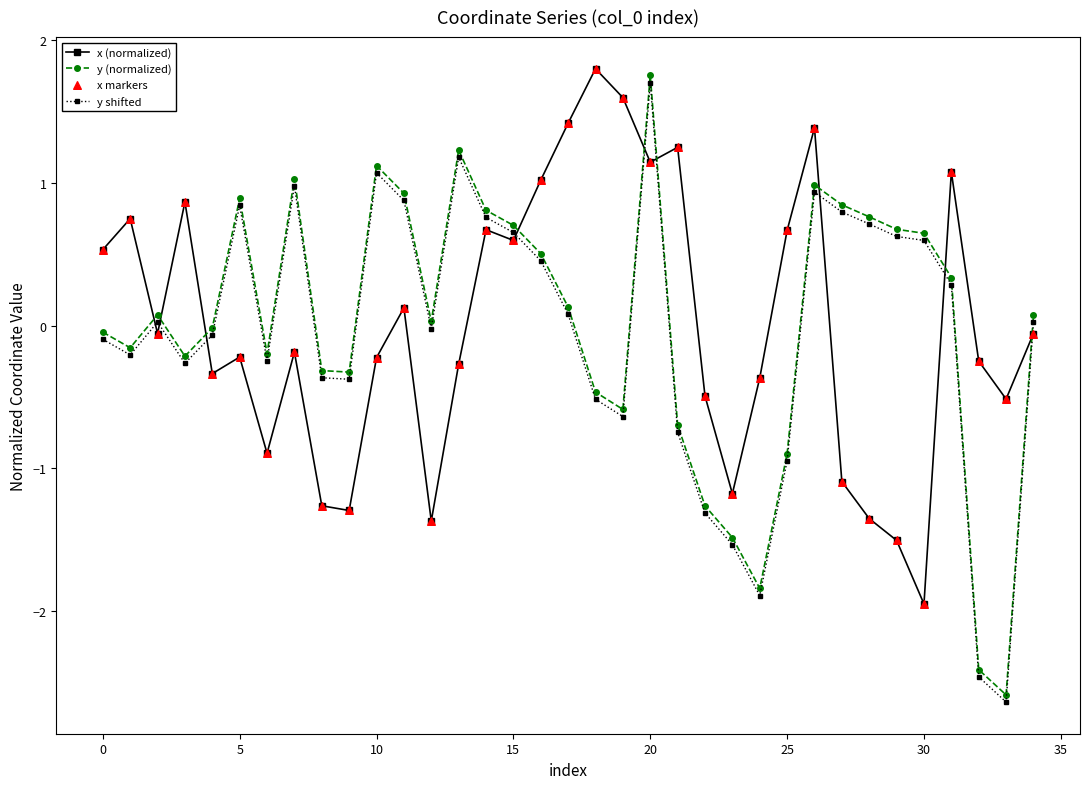

What is the minimum value shown in the chart?

-2.6